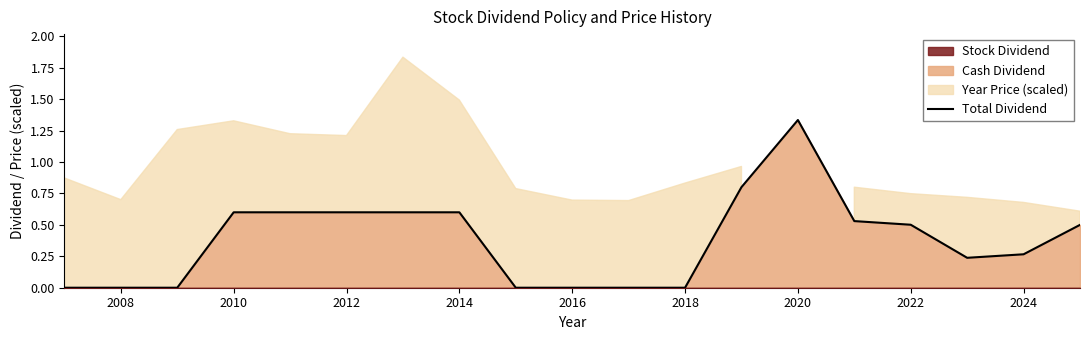

How many categories are shown in the chart?

19